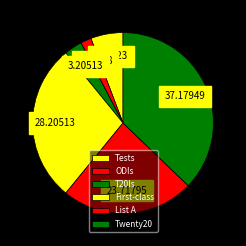

Which category has the smallest portion of the pie?

ODIs